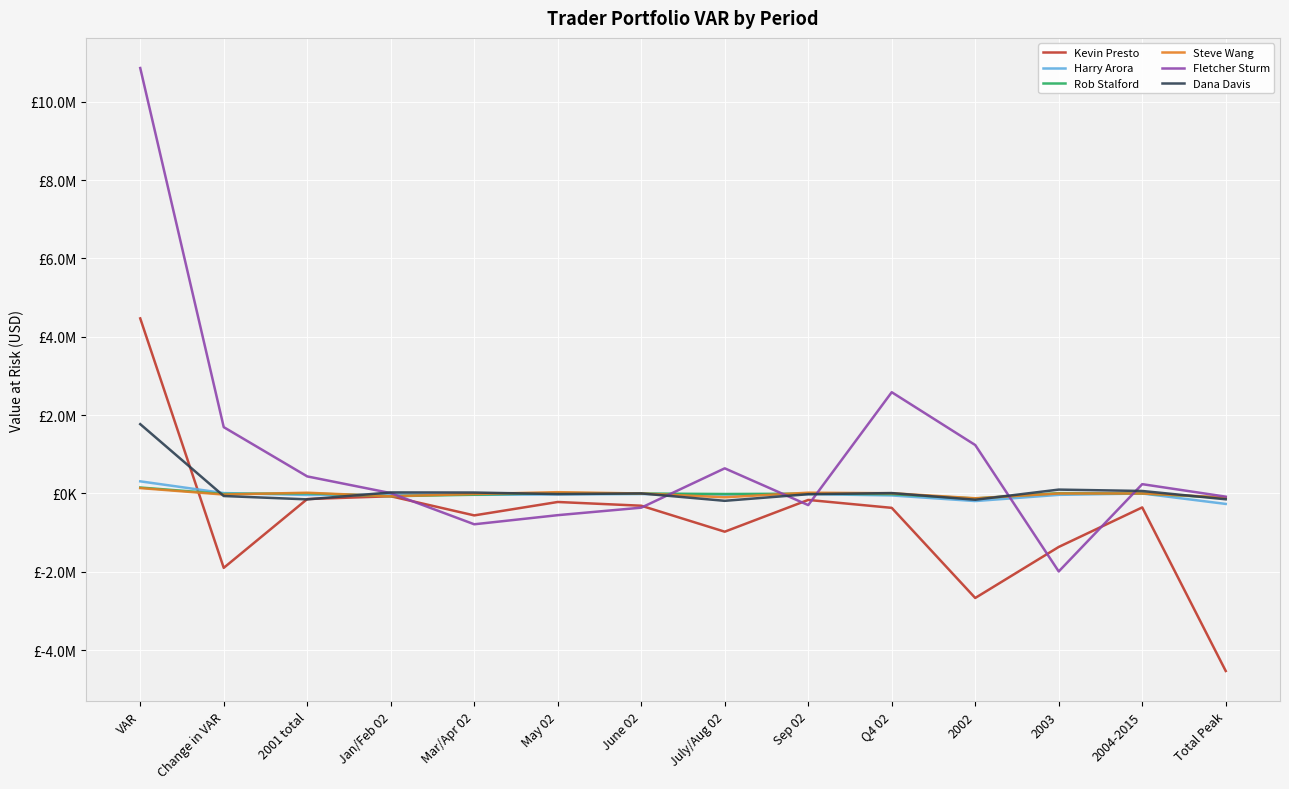

What are all the series names shown in the legend?

Kevin Presto, Harry Arora, Rob Stalford, Steve Wang, Fletcher Sturm, Dana Davis